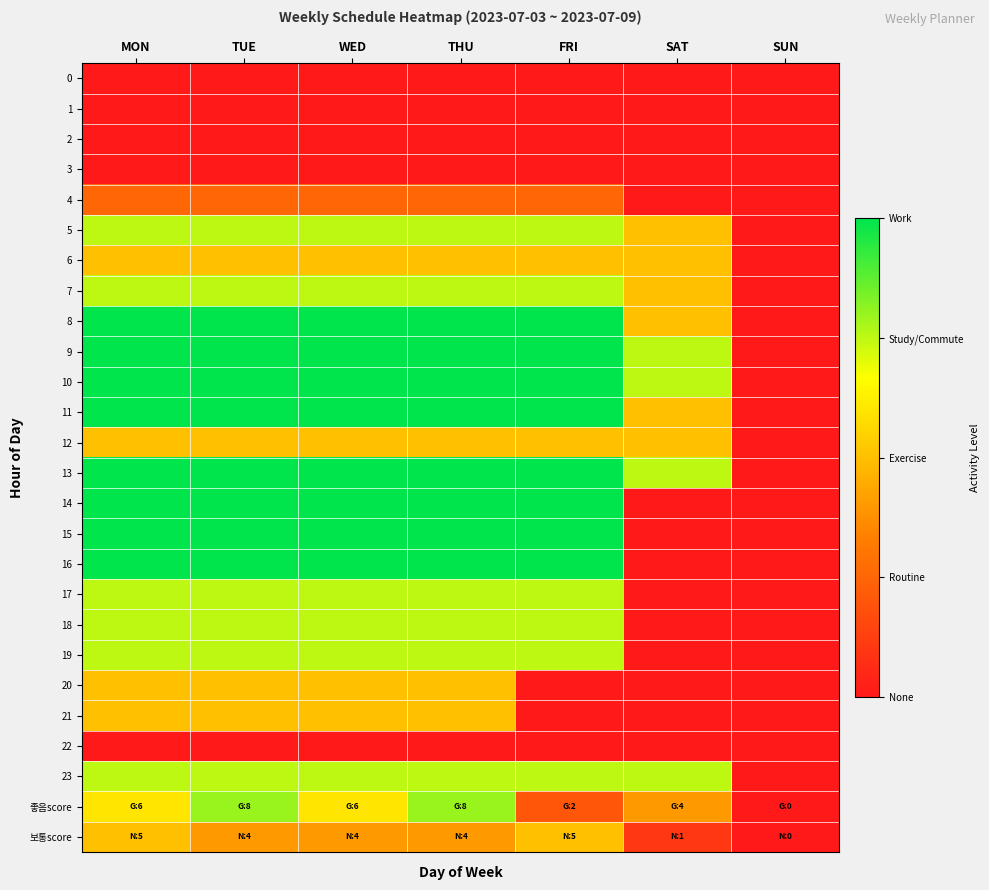

Which series has the largest range (max minus min)?

8